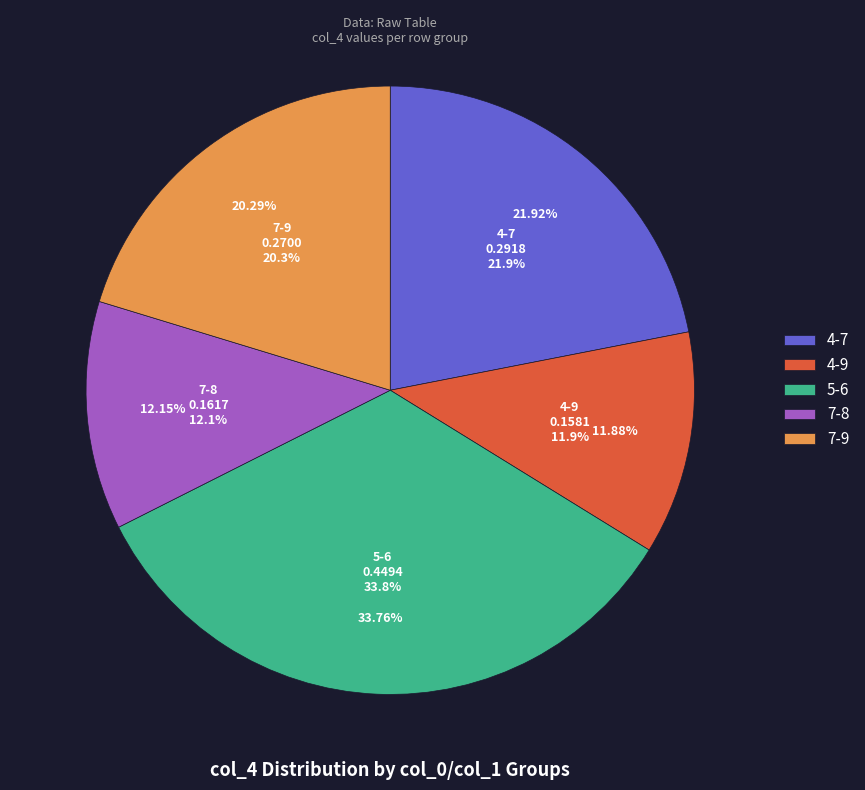

What is the change in value from Row 0 (col_0=4, col_1=7) to Row 3 (col_0=7, col_1=8)?

-0.1